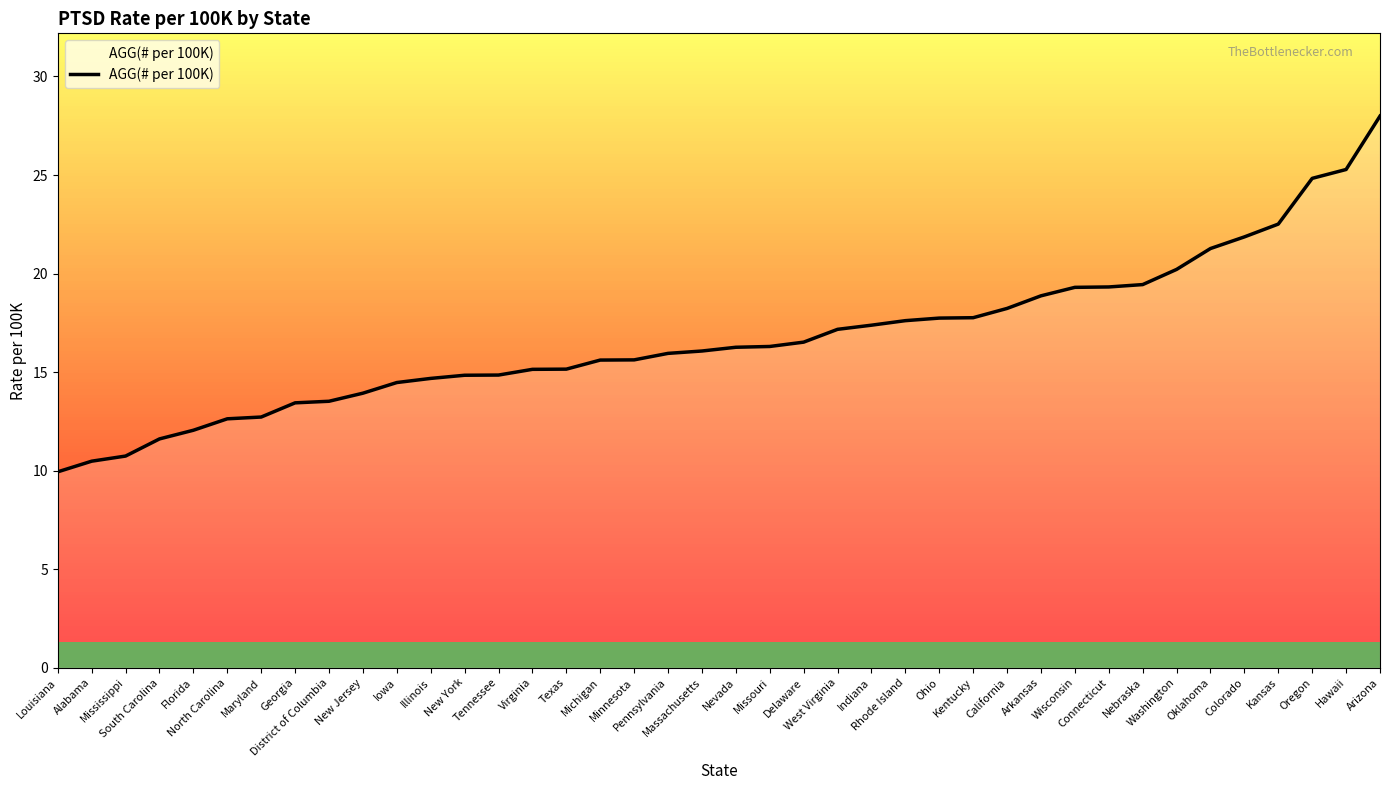

Approximately how many times larger is the value at Colorado compared to Connecticut?

1.1